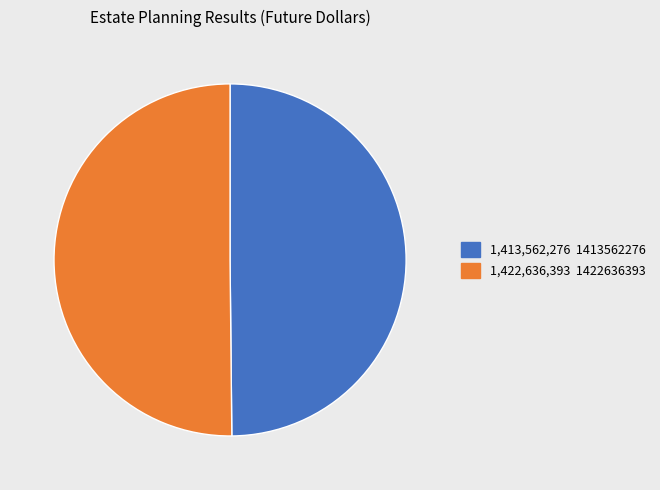

Count the number of slices in the pie.

2